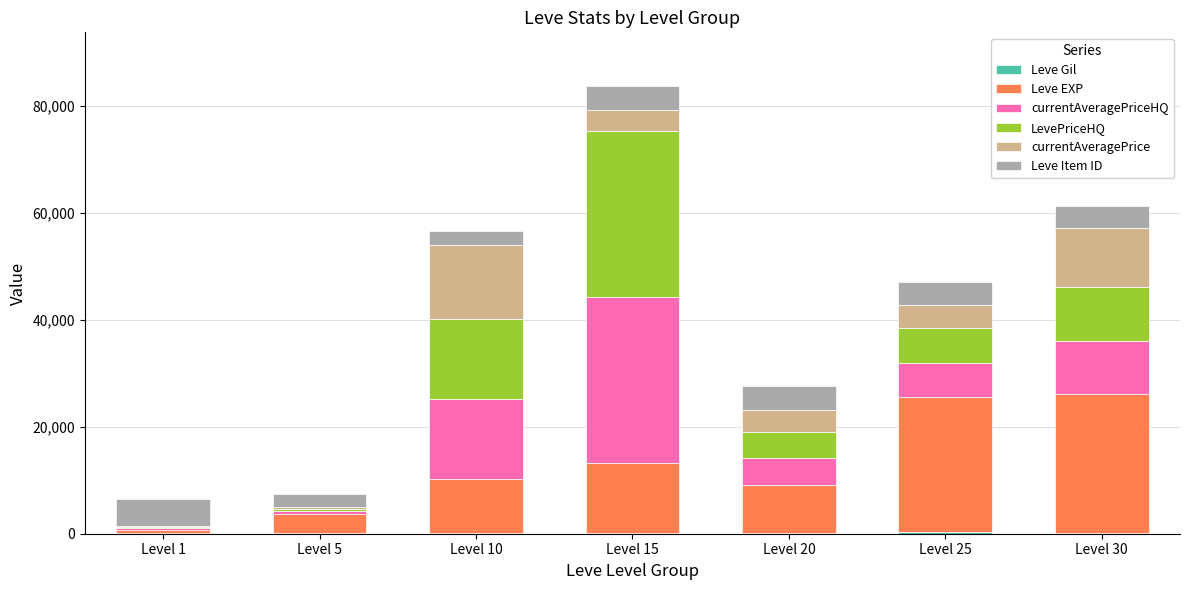

At which category is the sum across all series the highest?

Level 15